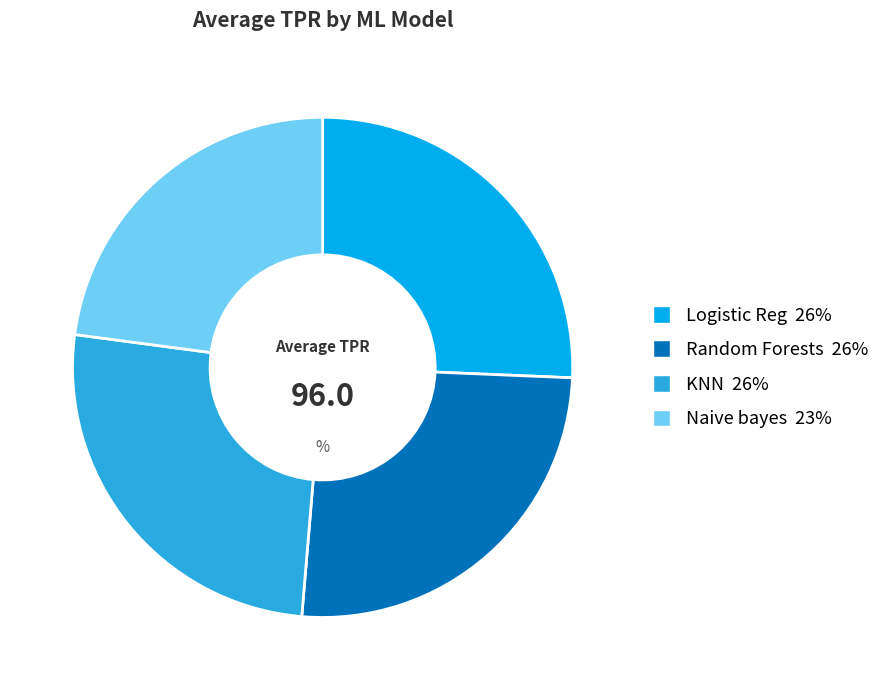

How many segments does this pie chart have?

4